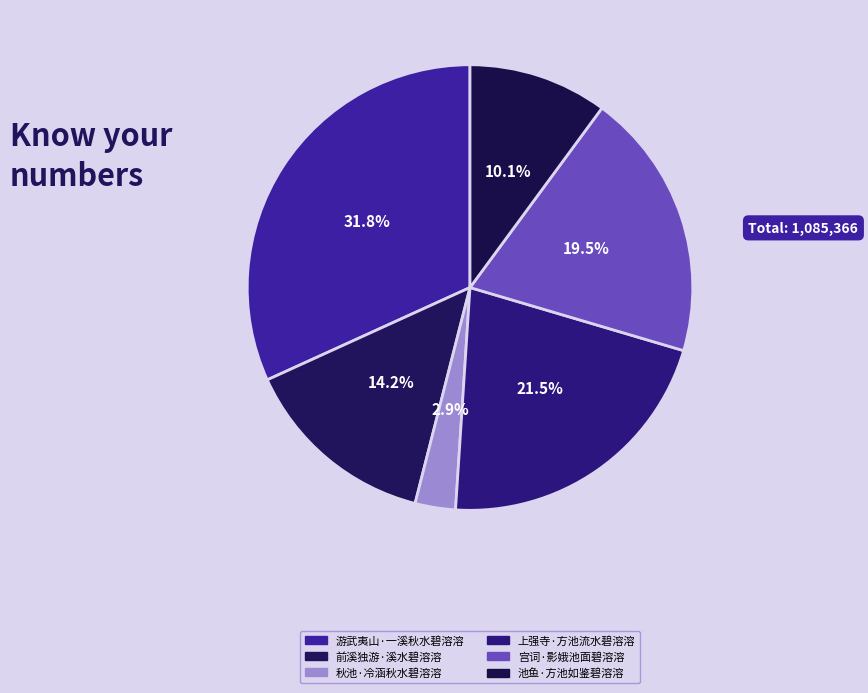

How many segments does this pie chart have?

6